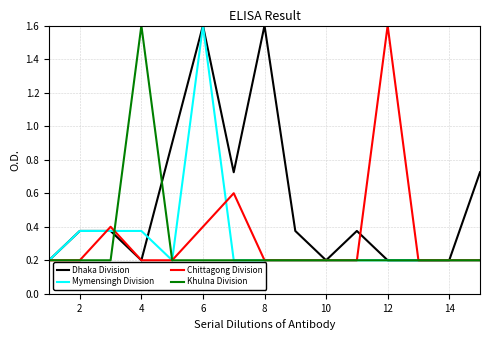

Which series has the largest total across all categories?

Dhaka Division